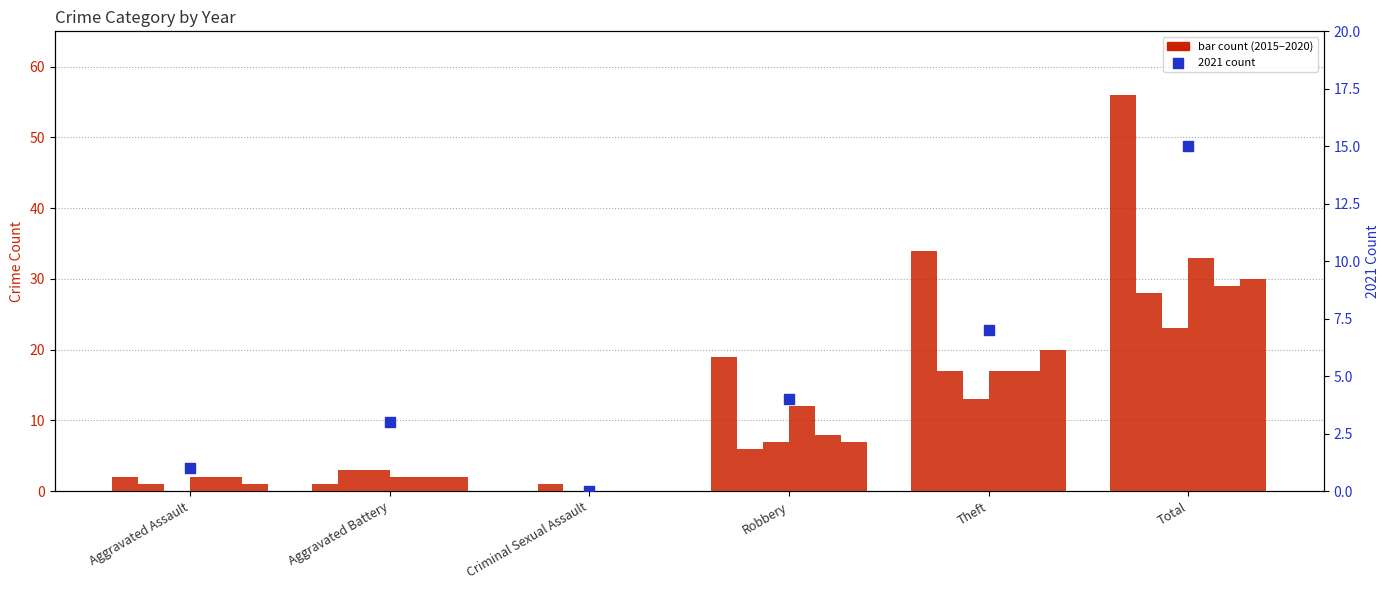

What is the total value across all series at Aggravated Assault?

8